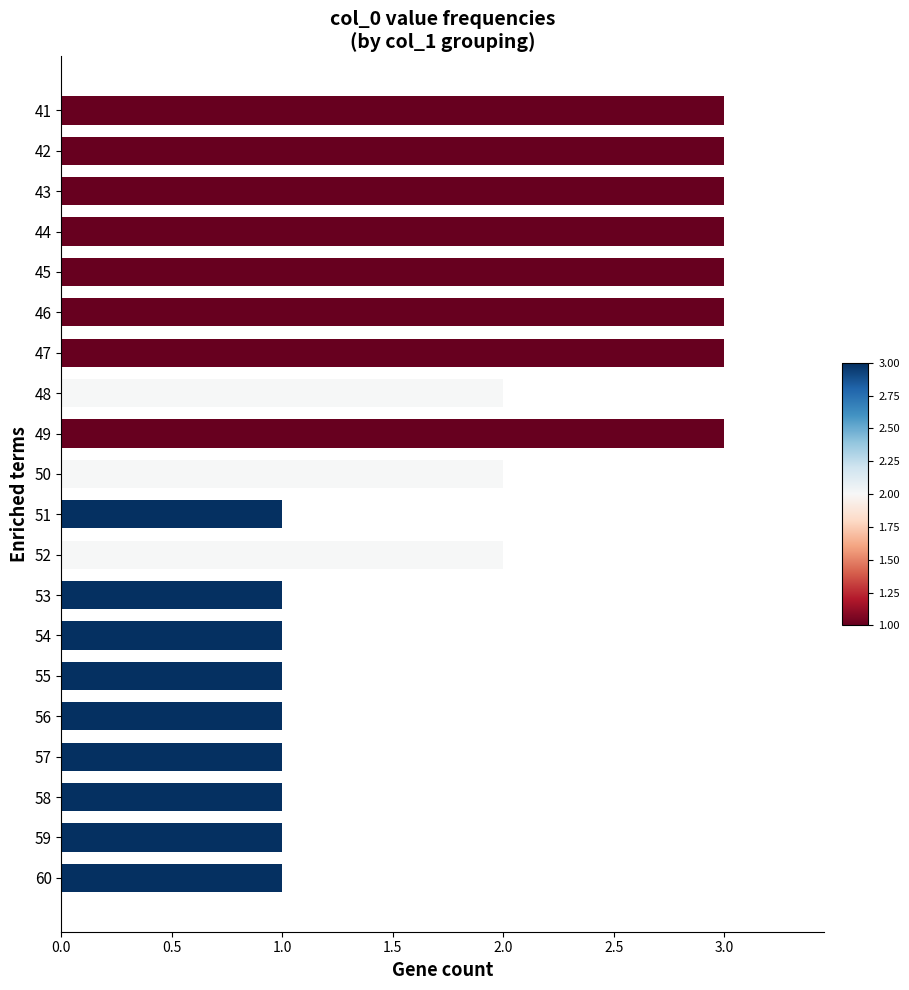

What is the maximum value shown in the chart?

3